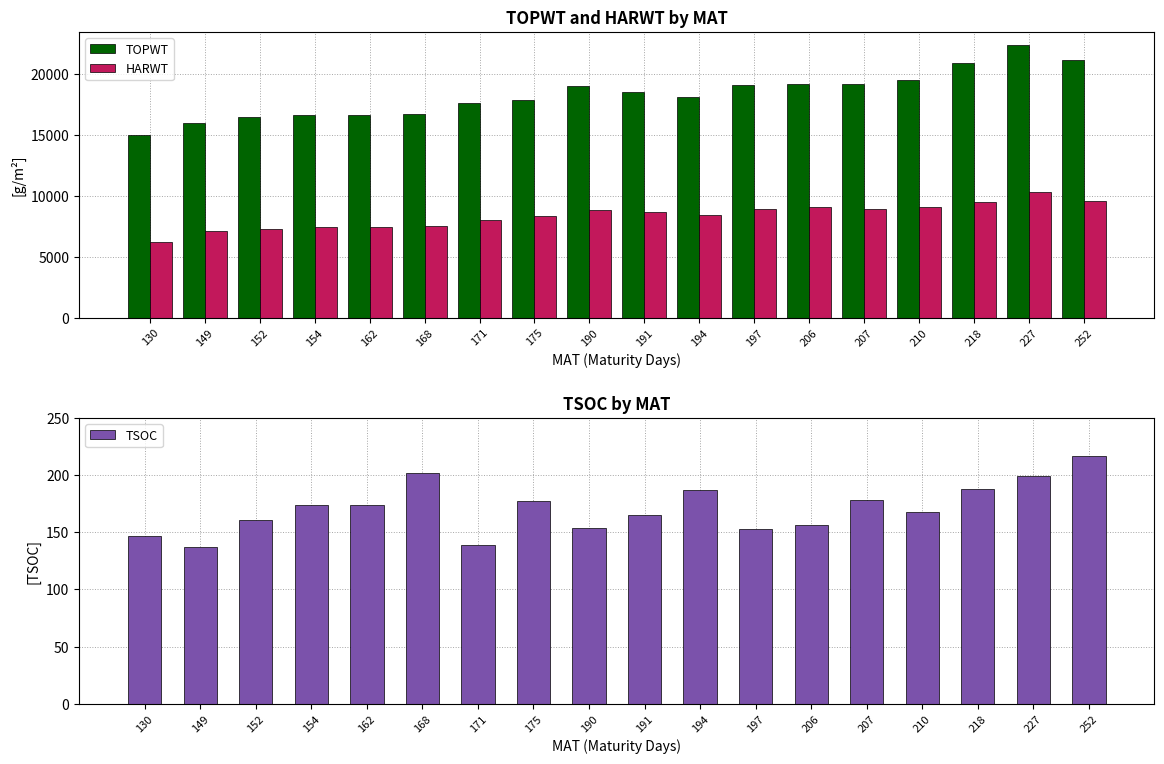

What is the sum of the TSOC values at 152 and 191?

326